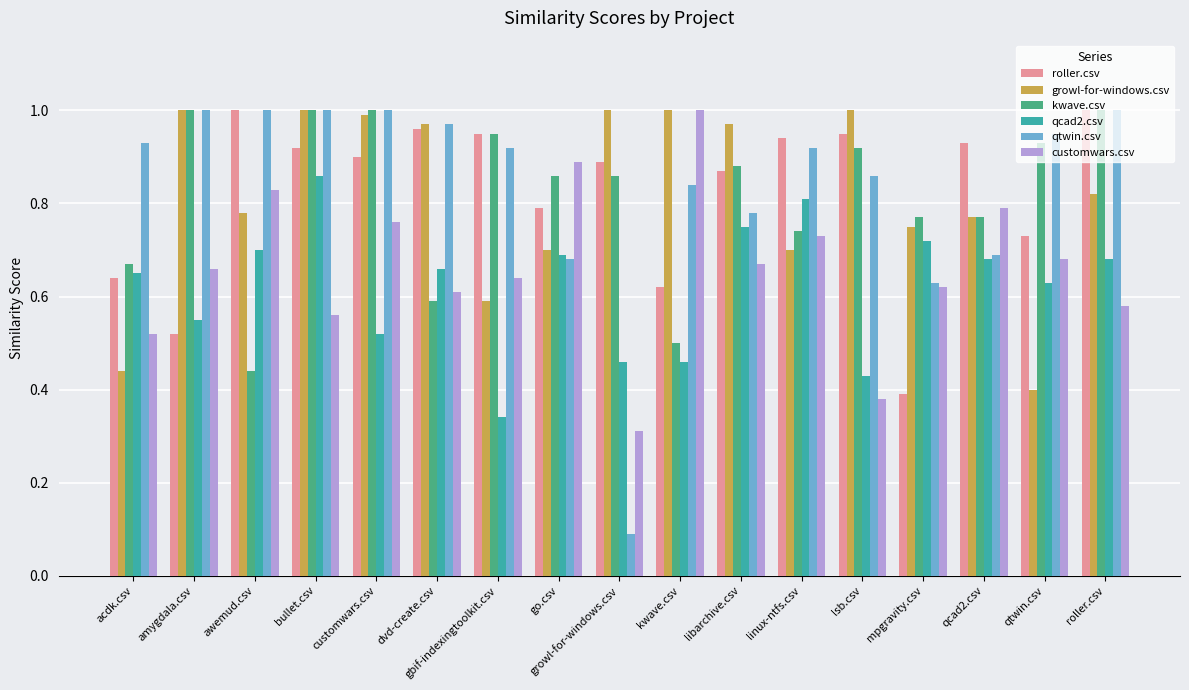

Which series changed the most between acdk.csv and go.csv?

customwars.csv